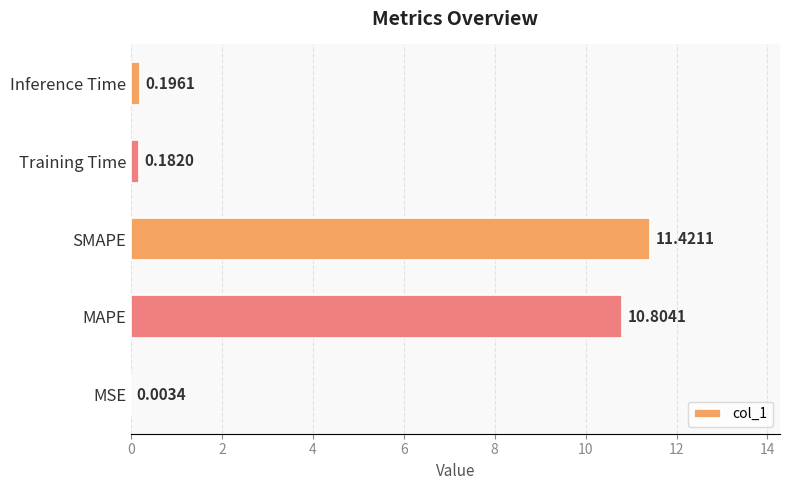

Between MAPE and Inference Time, which is larger?

MAPE